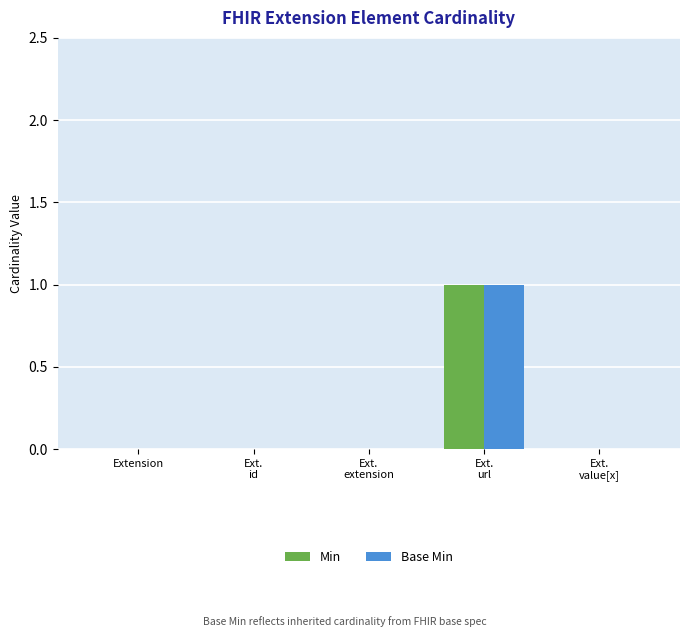

Count the number of categories in the chart.

5